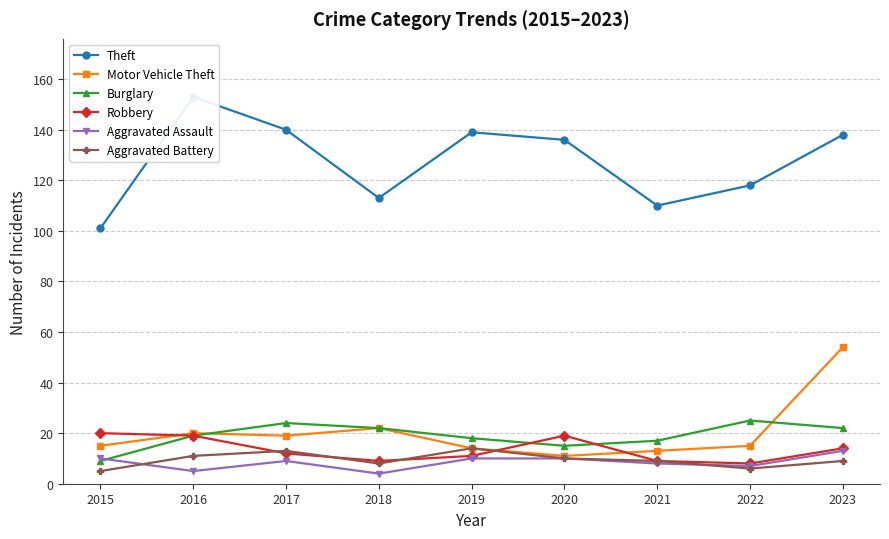

What are all the series names shown in the legend?

Theft, Motor Vehicle Theft, Burglary, Robbery, Aggravated Assault, Aggravated Battery